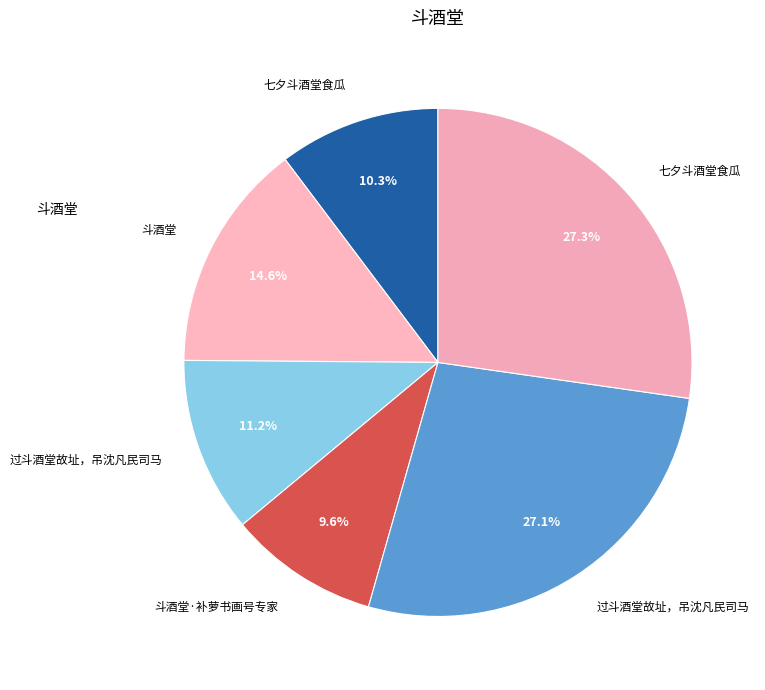

Count the number of slices in the pie.

6